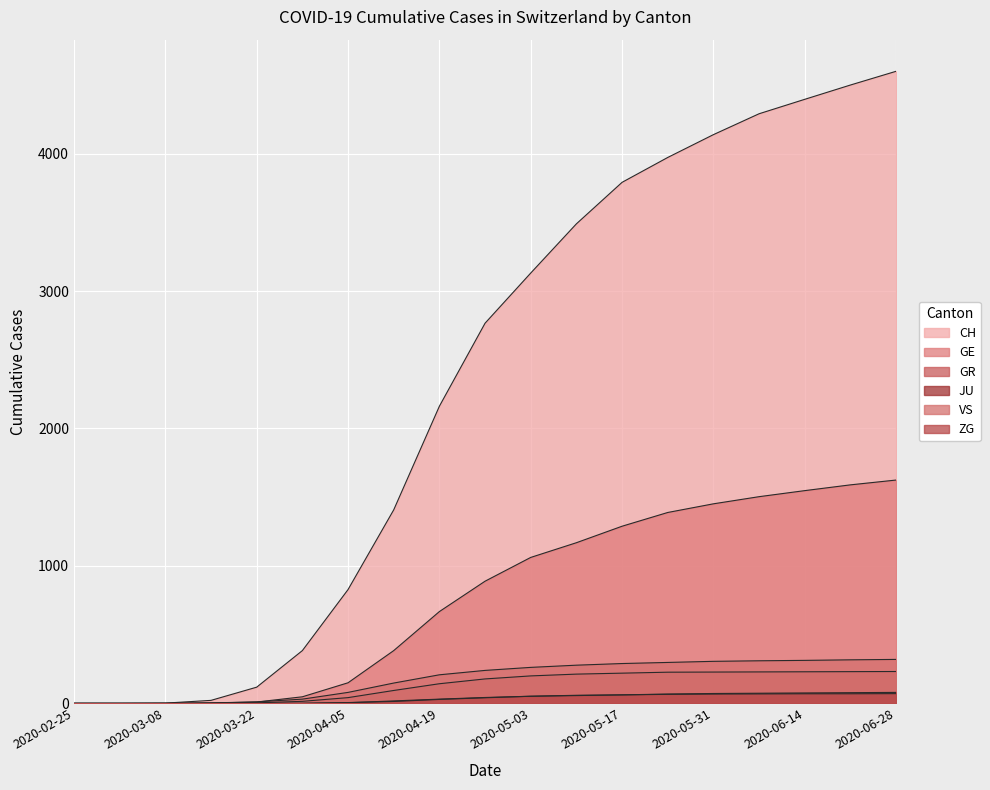

What is the highest value of the JU series?

71